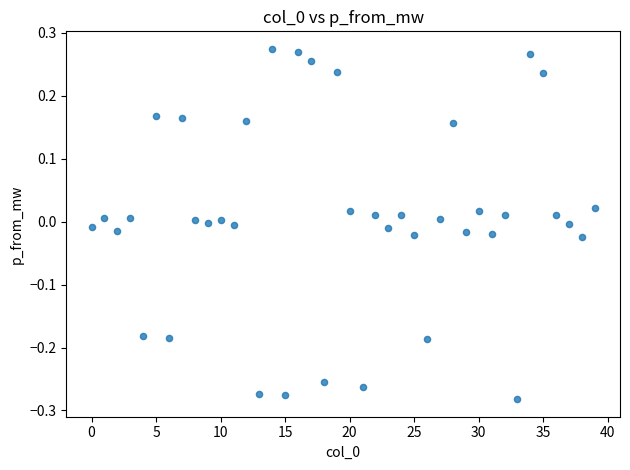

What is the range of Y values (max minus min)?

0.6